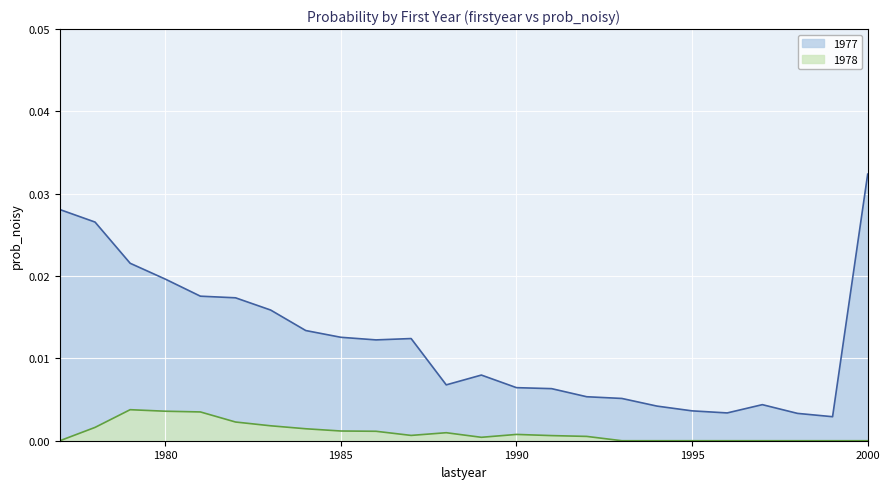

At which category does 1978 reach its first local valley?

1987